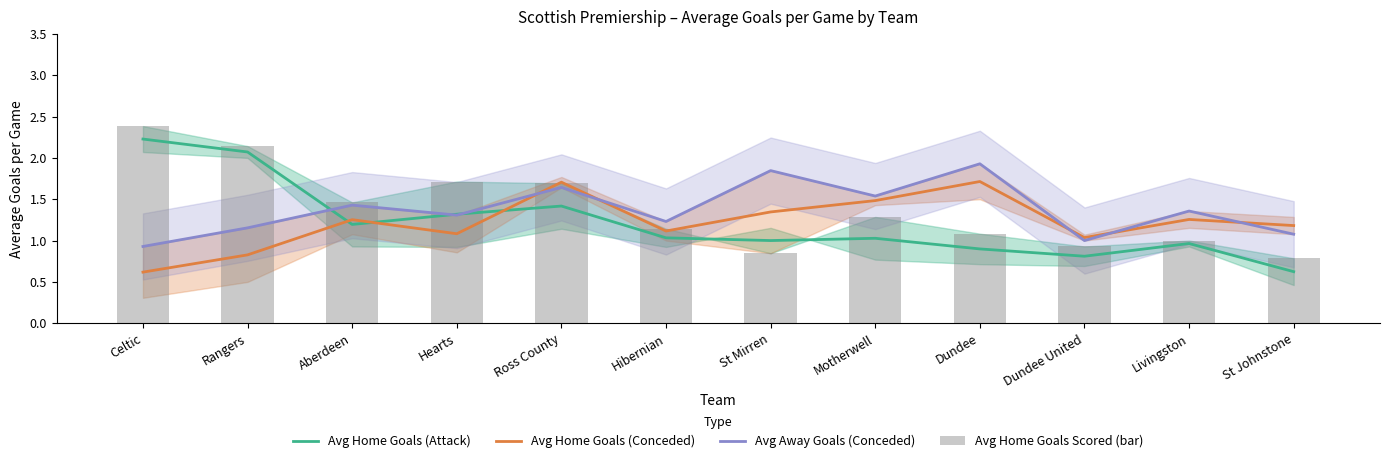

Is it true that Avg Home Goals Scored (bar) equals 1.7 at Ross County?

True